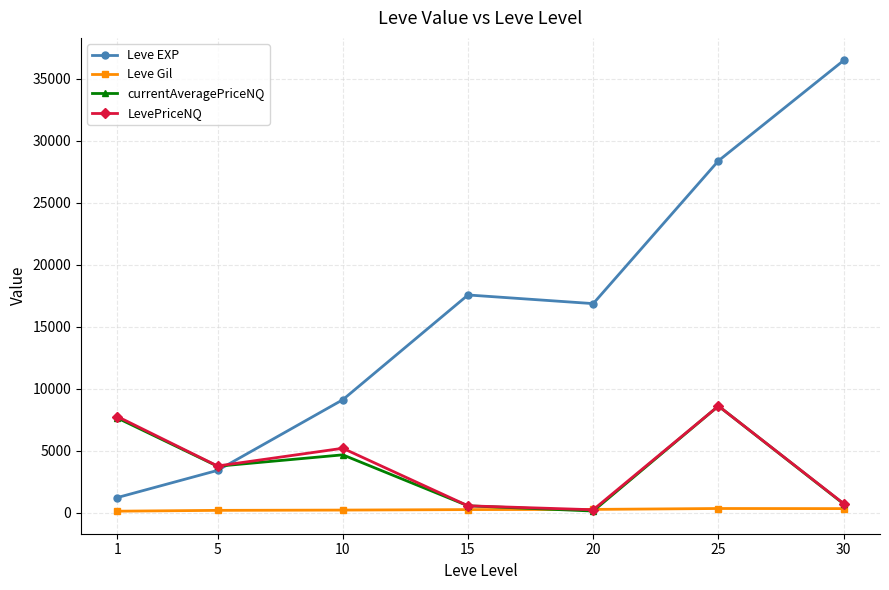

The value of Leve EXP at 30 is 36492.5. True or false?

True